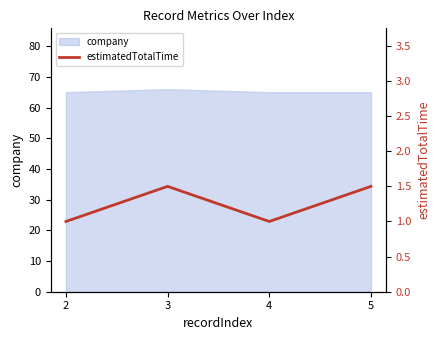

Which label corresponds to the largest value in the chart?

3